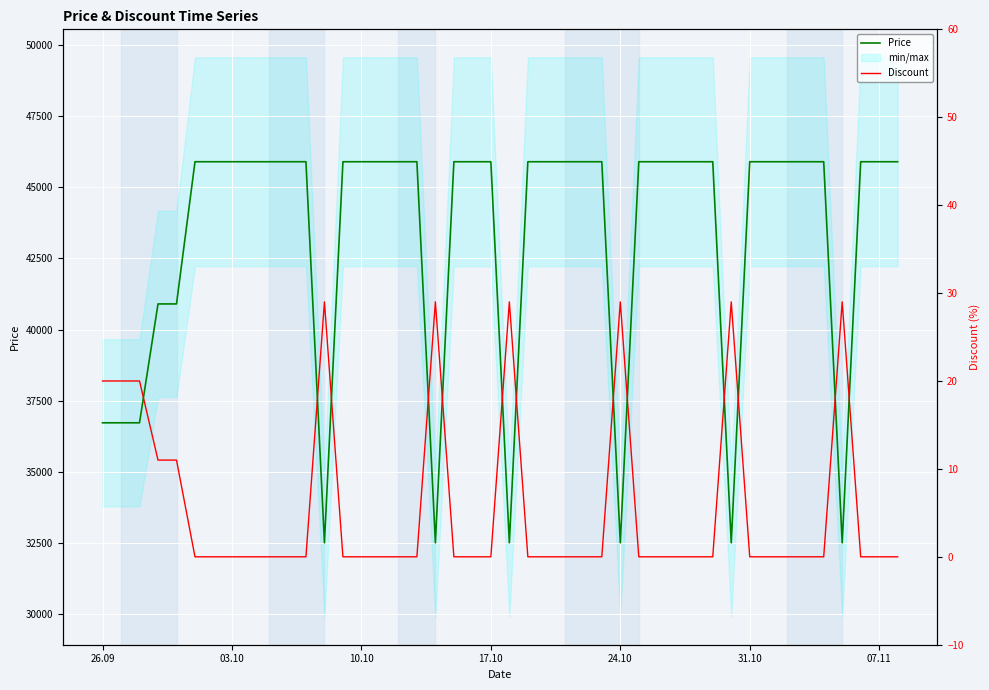

List the series in order of their peak value, highest first.

Price, Discount